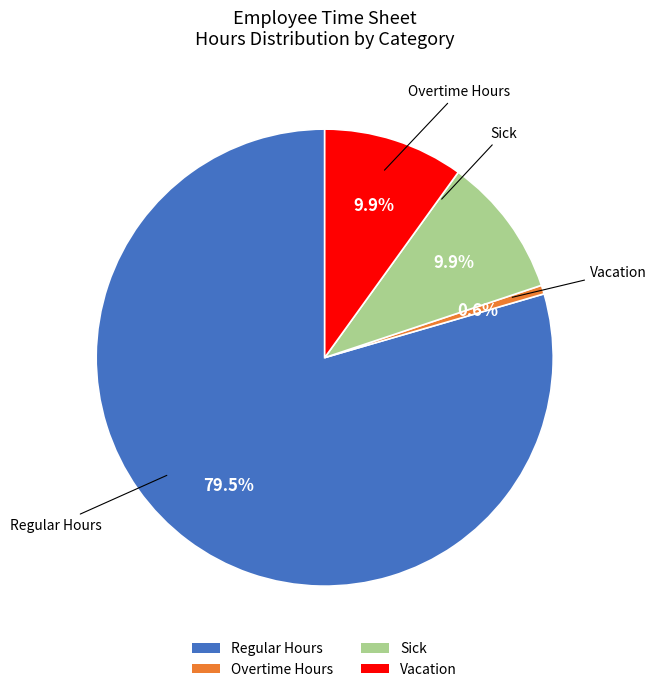

Do Vacation and Regular Hours together represent more than half of the pie?

Yes